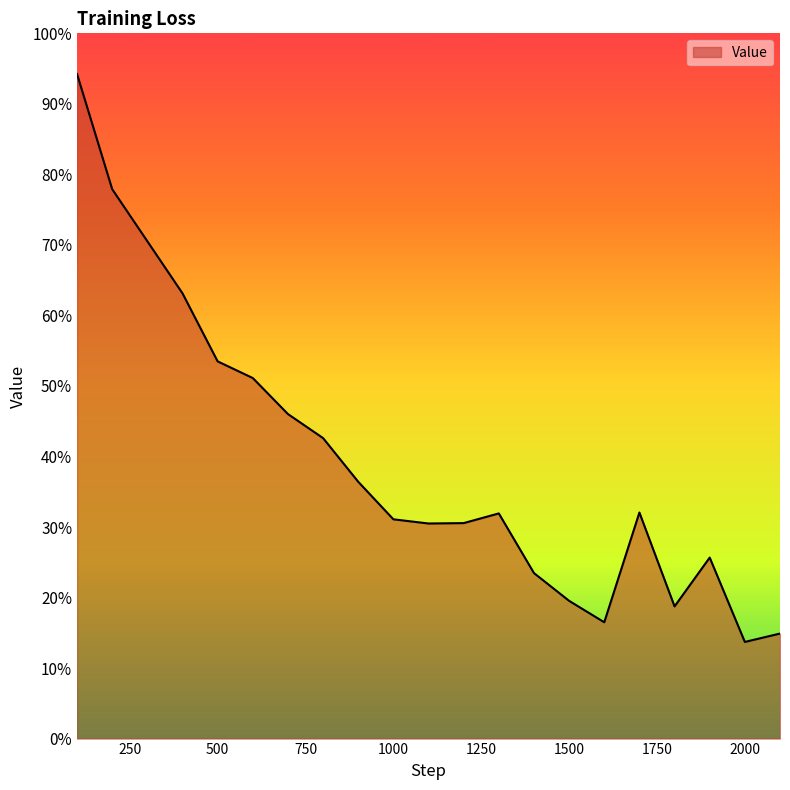

Does the chart have visible grid lines?

No